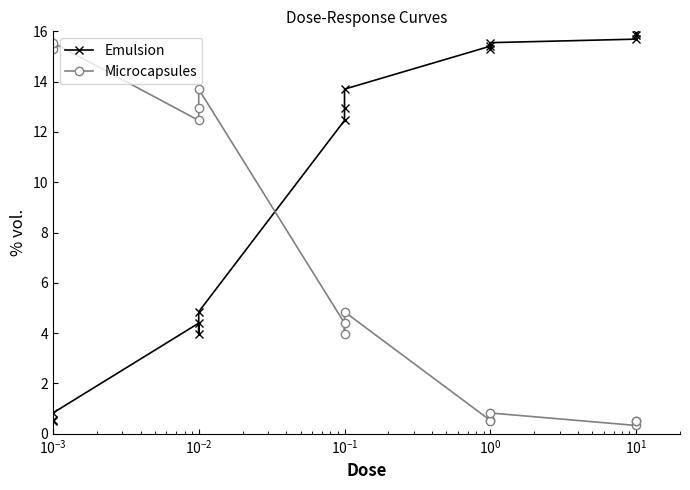

Which series has the largest range (max minus min)?

Emulsion